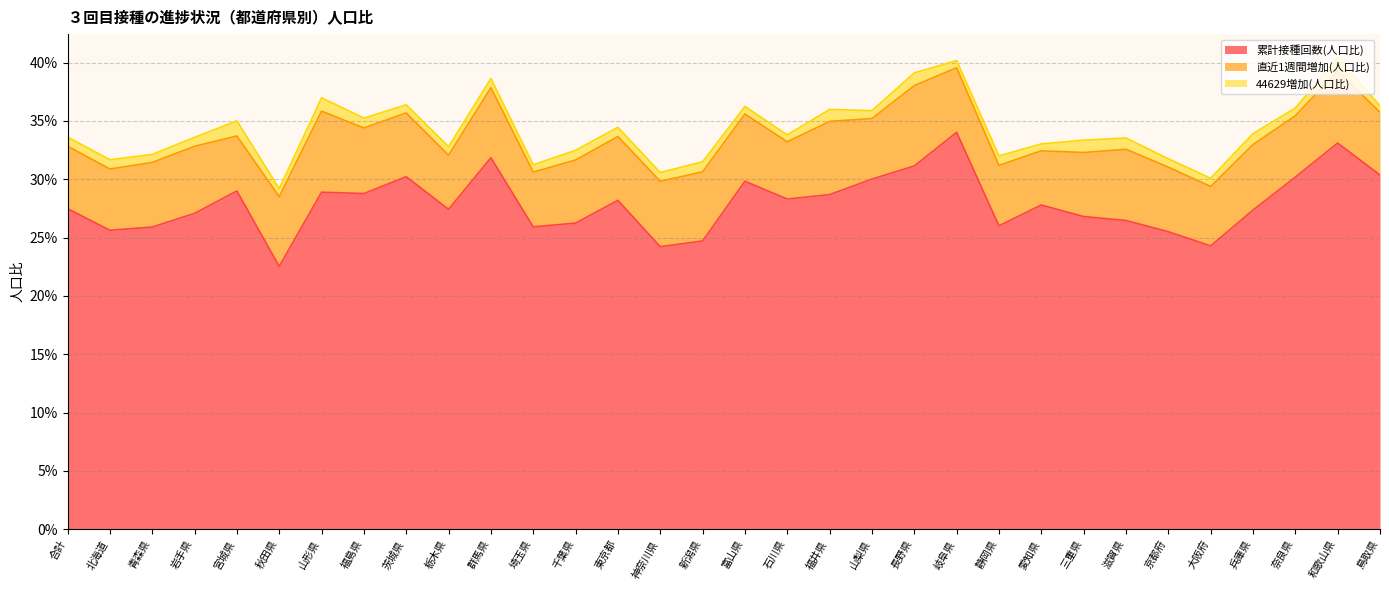

Reading left to right, what are all the values shown in this chart?

累計接種回数(人口比): 合計=0.3	北海道=0.3	青森県=0.3	岩手県=0.3	宮城県=0.3	秋田県=0.2	山形県=0.3	福島県=0.3	茨城県=0.3	栃木県=0.3	群馬県=0.3	埼玉県=0.3	千葉県=0.3	東京都=0.3	神奈川県=0.2	新潟県=0.2	富山県=0.3	石川県=0.3	福井県=0.3	山梨県=0.3	長野県=0.3	岐阜県=0.3	静岡県=0.3	愛知県=0.3	三重県=0.3	滋賀県=0.3	京都府=0.3	大阪府=0.2	兵庫県=0.3	奈良県=0.3	和歌山県=0.3	鳥取県=0.3
直近1週間増加(人口比): 合計=0.1	北海道=0.1	青森県=0.1	岩手県=0.1	宮城県=0.0	秋田県=0.1	山形県=0.1	福島県=0.1	茨城県=0.1	栃木県=0.0	群馬県=0.1	埼玉県=0.0	千葉県=0.1	東京都=0.1	神奈川県=0.1	新潟県=0.1	富山県=0.1	石川県=0.0	福井県=0.1	山梨県=0.1	長野県=0.1	岐阜県=0.1	静岡県=0.1	愛知県=0.0	三重県=0.1	滋賀県=0.1	京都府=0.1	大阪府=0.1	兵庫県=0.1	奈良県=0.1	和歌山県=0.1	鳥取県=0.1
44629増加(人口比): 合計=0.0	北海道=0.0	青森県=0.0	岩手県=0.0	宮城県=0.0	秋田県=0.0	山形県=0.0	福島県=0.0	茨城県=0.0	栃木県=0.0	群馬県=0.0	埼玉県=0.0	千葉県=0.0	東京都=0.0	神奈川県=0.0	新潟県=0.0	富山県=0.0	石川県=0.0	福井県=0.0	山梨県=0.0	長野県=0.0	岐阜県=0.0	静岡県=0.0	愛知県=0.0	三重県=0.0	滋賀県=0.0	京都府=0.0	大阪府=0.0	兵庫県=0.0	奈良県=0.0	和歌山県=0.0	鳥取県=0.0